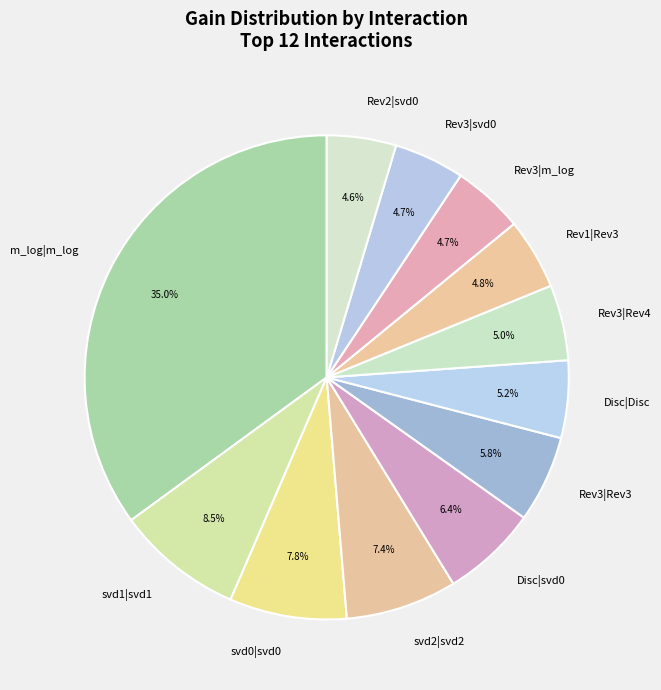

How many segments does this pie chart have?

12